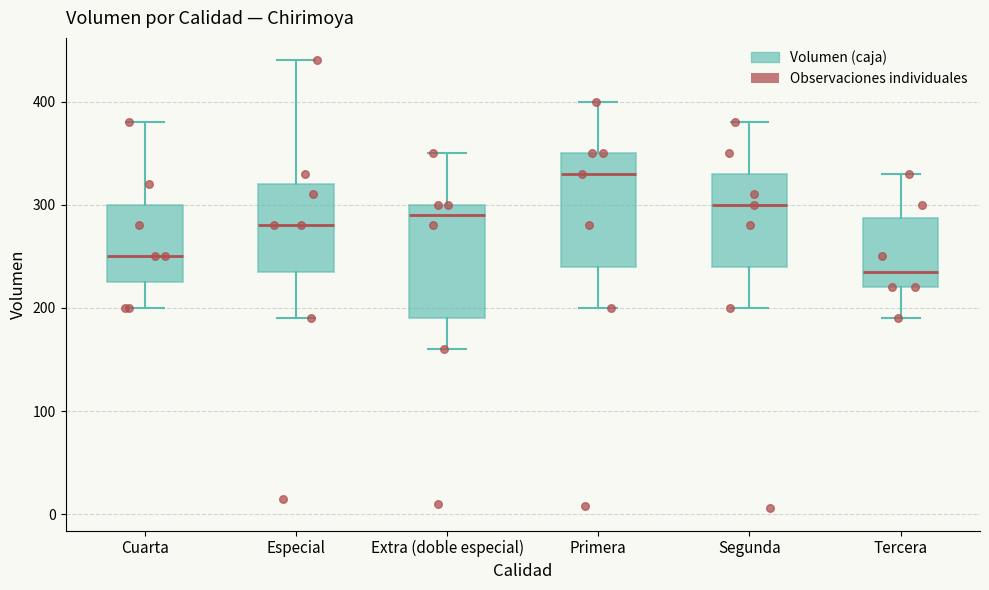

Reading left to right, read every box against the y-axis: the position of its median line, the range the box covers, and the ends of its whiskers. The values are not printed on the chart, so give them approximately, as read against the axis.

Cuarta: median 250, box 230 to 300, whiskers 200 to 380
Especial: median 280, box 240 to 320, whiskers 190 to 440
Extra (doble especial): median 290, box 190 to 300, whiskers 160 to 350
Primera: median 330, box 240 to 350, whiskers 200 to 400
Segunda: median 300, box 240 to 330, whiskers 200 to 380
Tercera: median 240, box 220 to 290, whiskers 190 to 330